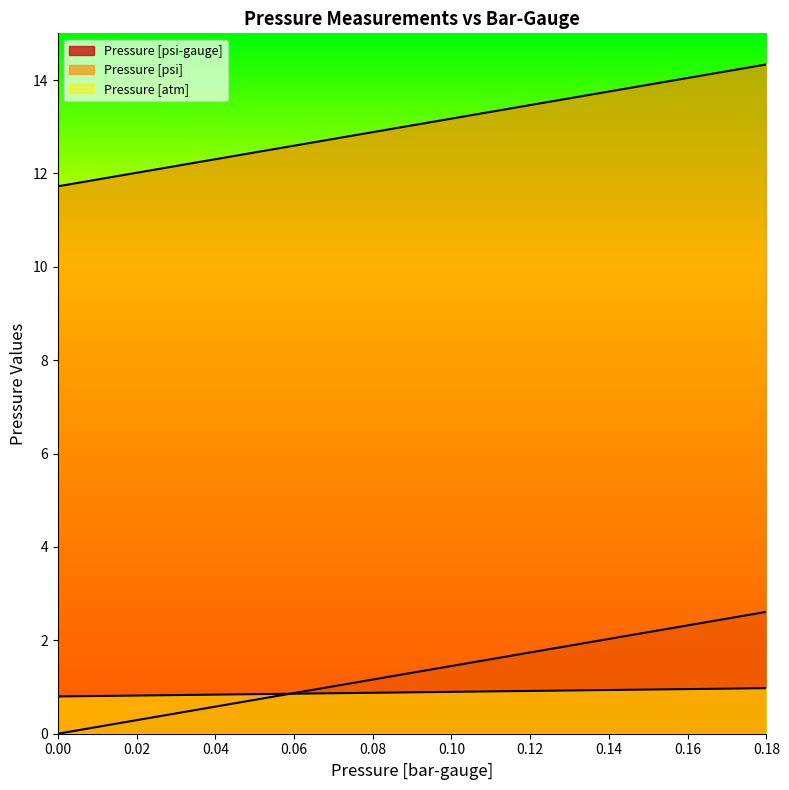

Between 0.14 and 0.18, which is larger?

0.18